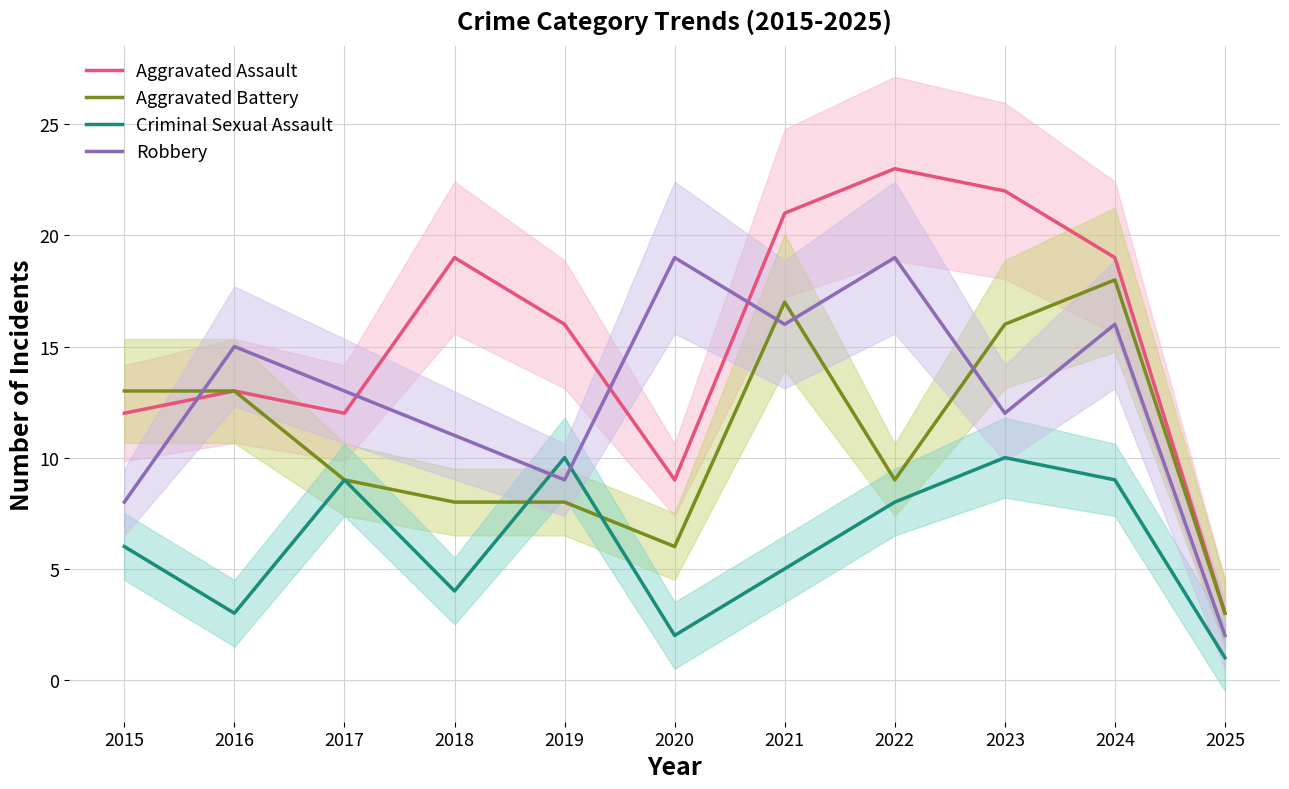

What is the sum of all Aggravated Battery values?

120